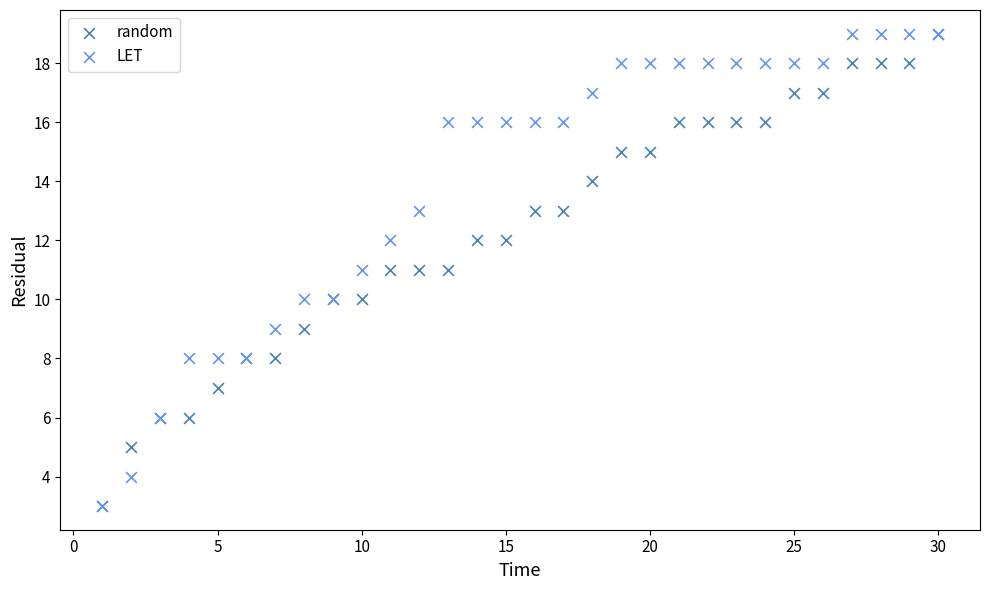

What are all the series names shown in the legend?

random, LET